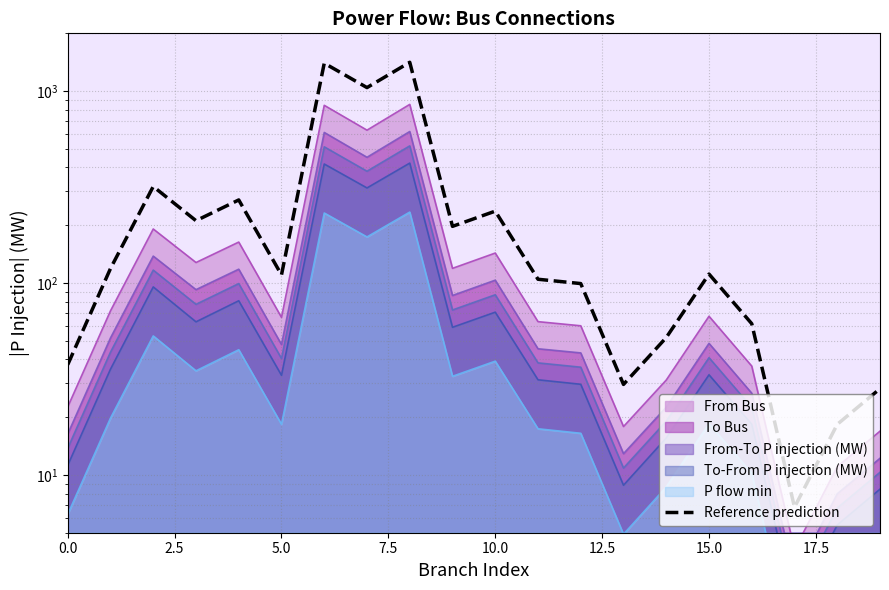

What is the label of the 6th point from the right?

14